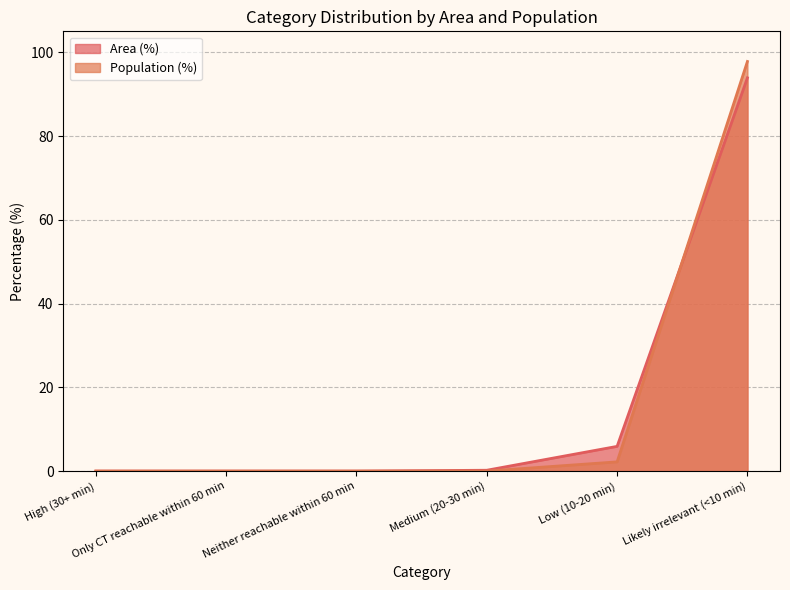

How many intersections are there between Area (%) and Population (%)?

1